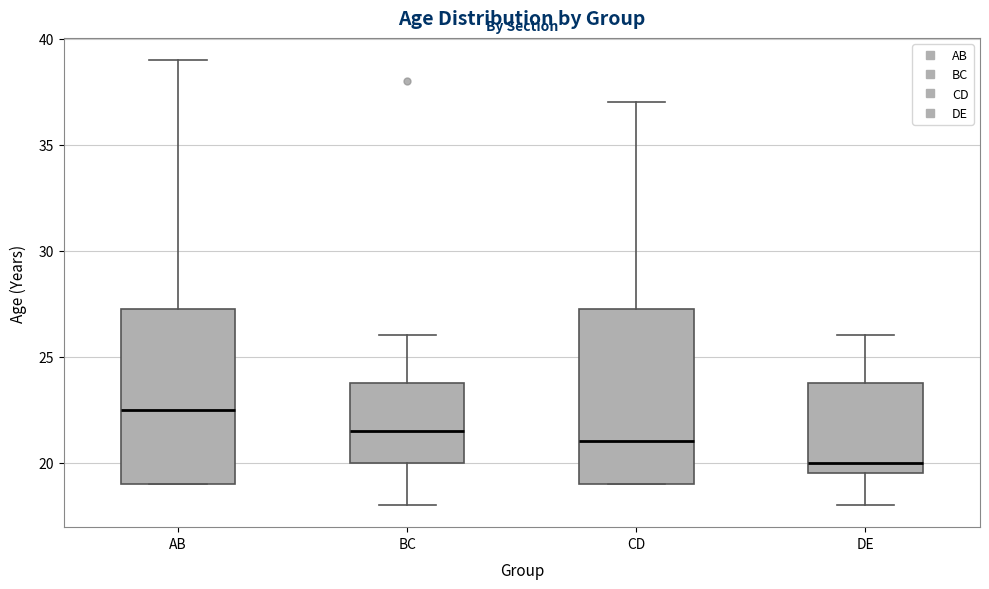

Reading left to right, read every box against the y-axis: the position of its median line, the range the box covers, and the ends of its whiskers. The values are not printed on the chart, so give them approximately, as read against the axis.

AB: median 22.5, box 19.0 to 27.5, whiskers 19.0 to 39.0
BC: median 21.5, box 20.0 to 24.0, whiskers 18.0 to 26.0
CD: median 21.0, box 19.0 to 27.5, whiskers 19.0 to 37.0
DE: median 20.0, box 19.5 to 24.0, whiskers 18.0 to 26.0